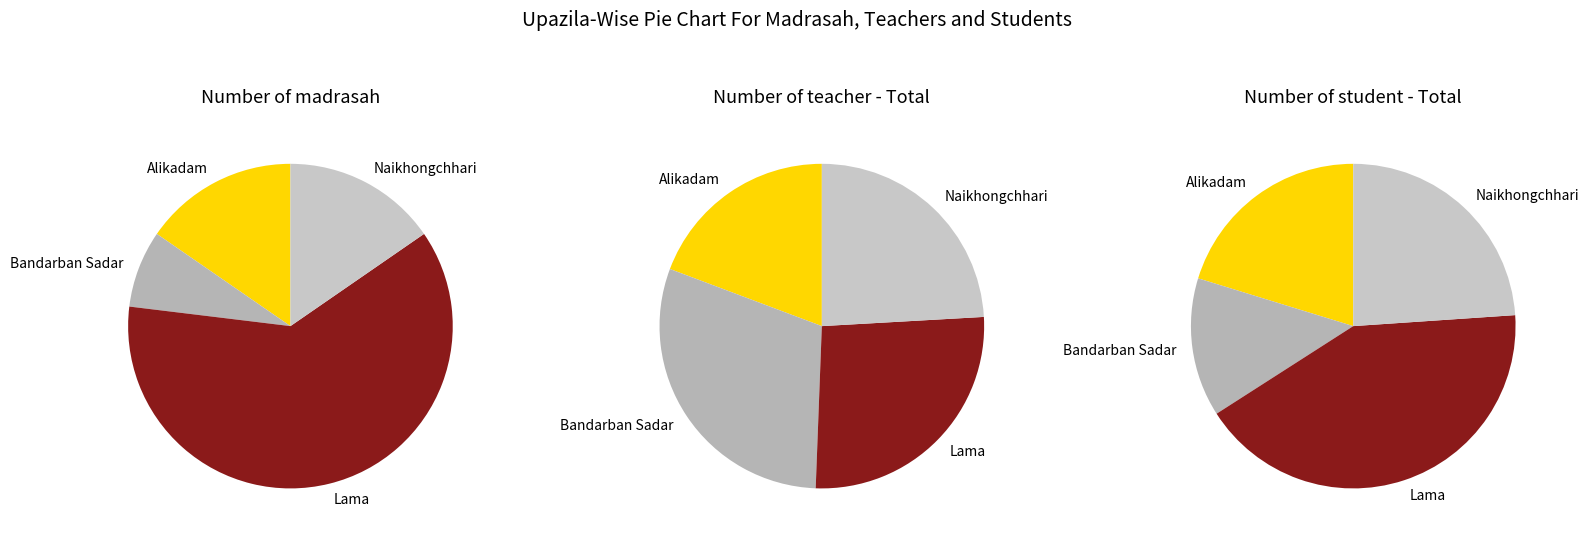

To the nearest percent, what is the combined percentage of Naikhongchhari and Lama?

66%